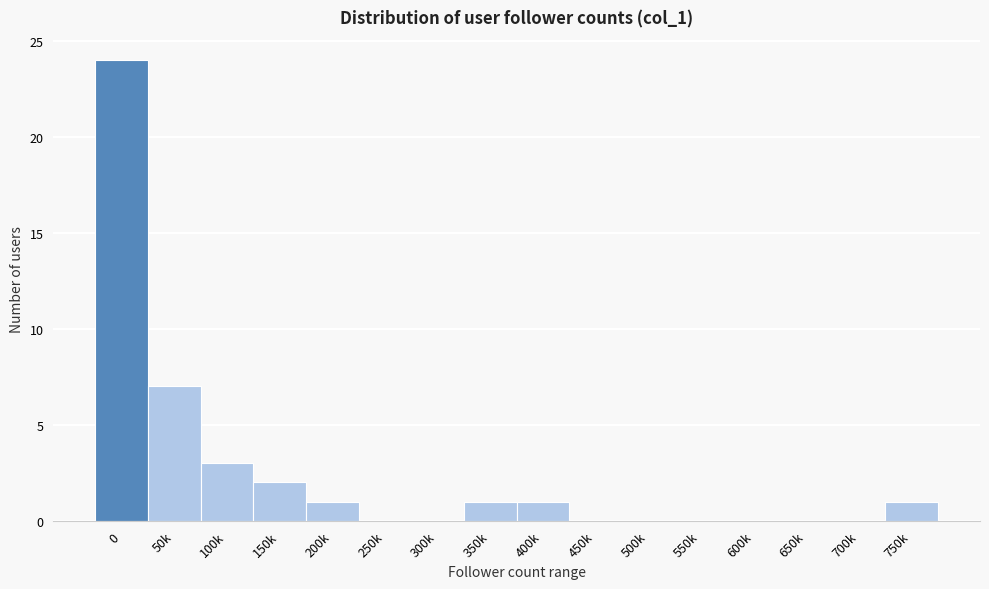

Reading left to right, list all the values displayed in this chart.

0=24	50k=7	100k=3	150k=2	200k=1	250k=0	300k=0	350k=1	400k=1	450k=0	500k=0	550k=0	600k=0	650k=0	700k=0	750k=1